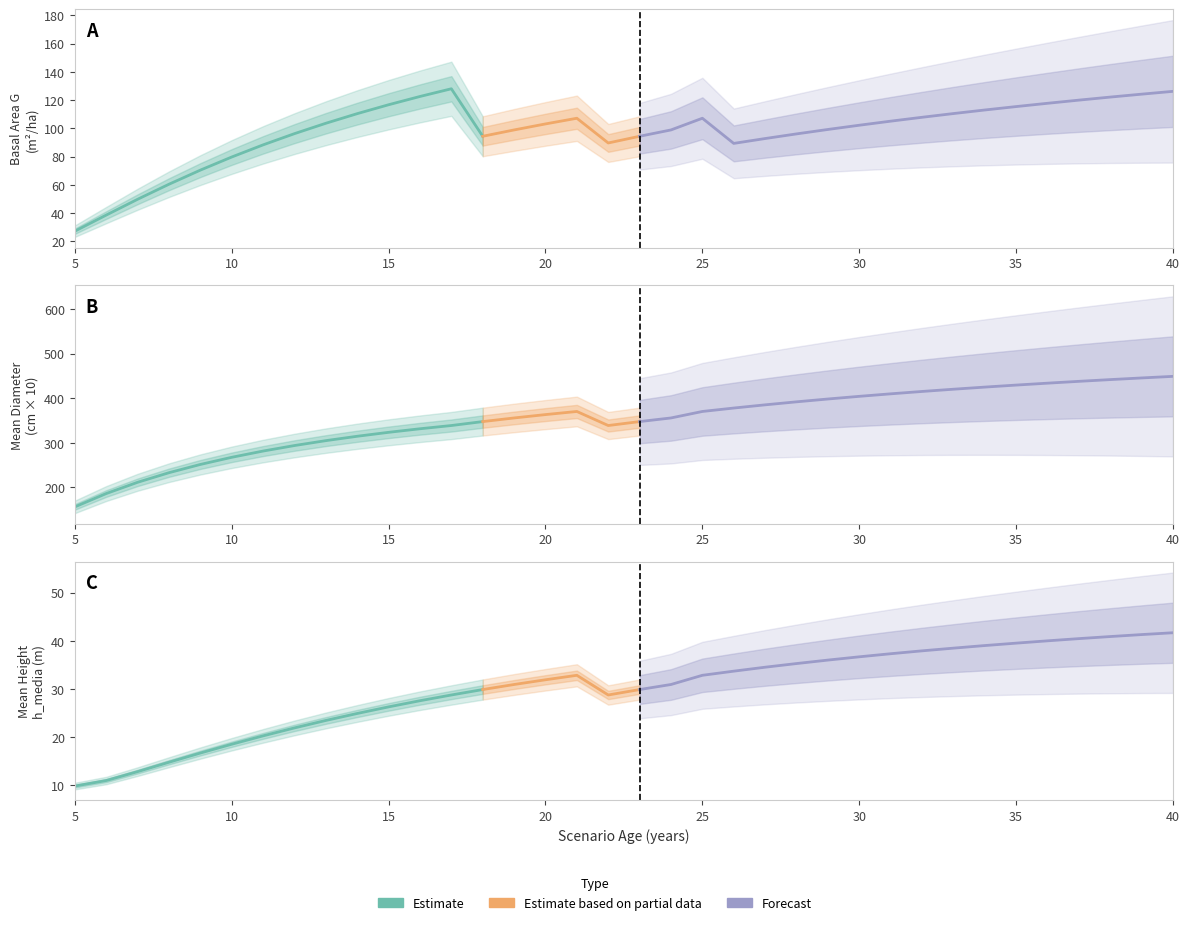

At which category is the sum across all series the highest?

40